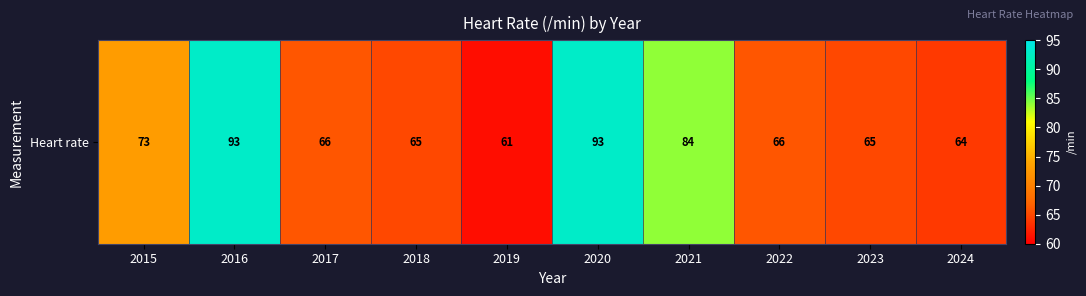

Count the number of values greater than 66.

4